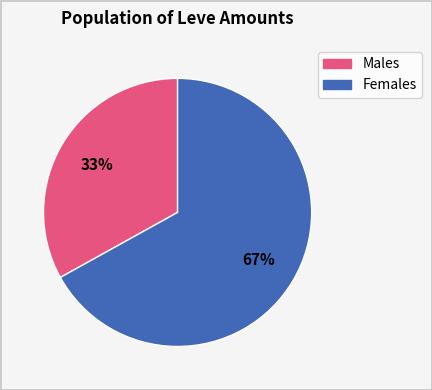

Is there a majority slice in this chart?

Yes